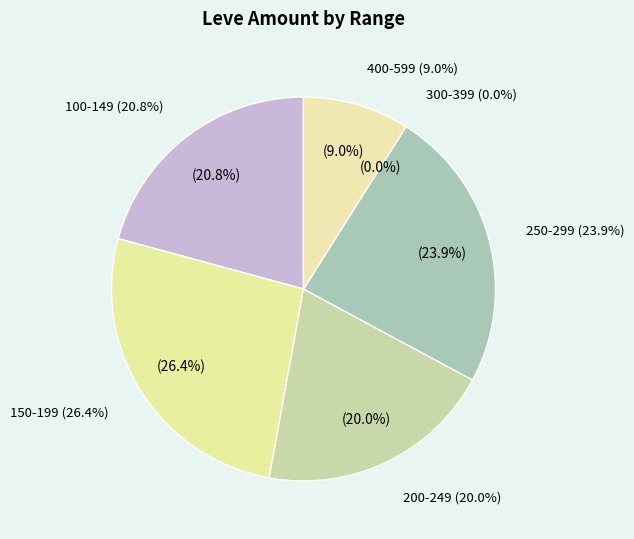

Is there a majority slice in this chart?

No